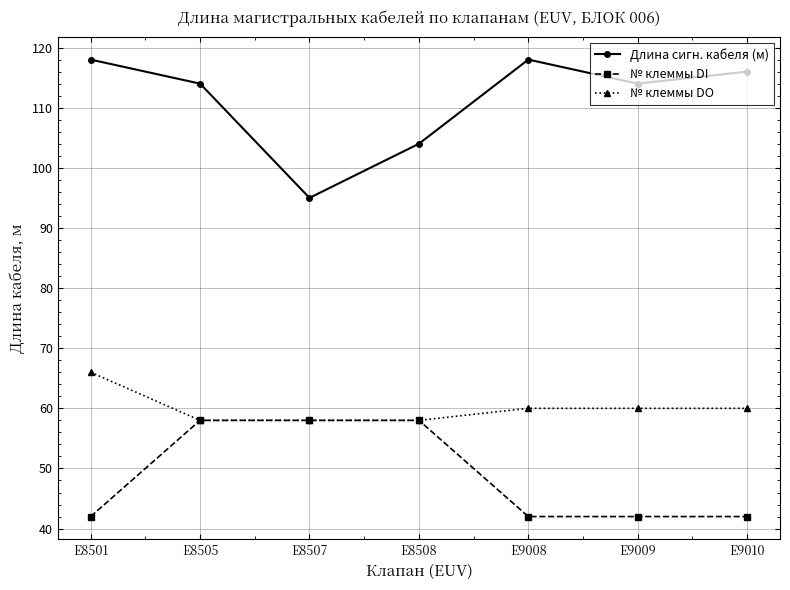

At E9009, list the series in order from largest to smallest.

Длина сигн. кабеля (м), № клеммы DO, № клеммы DI